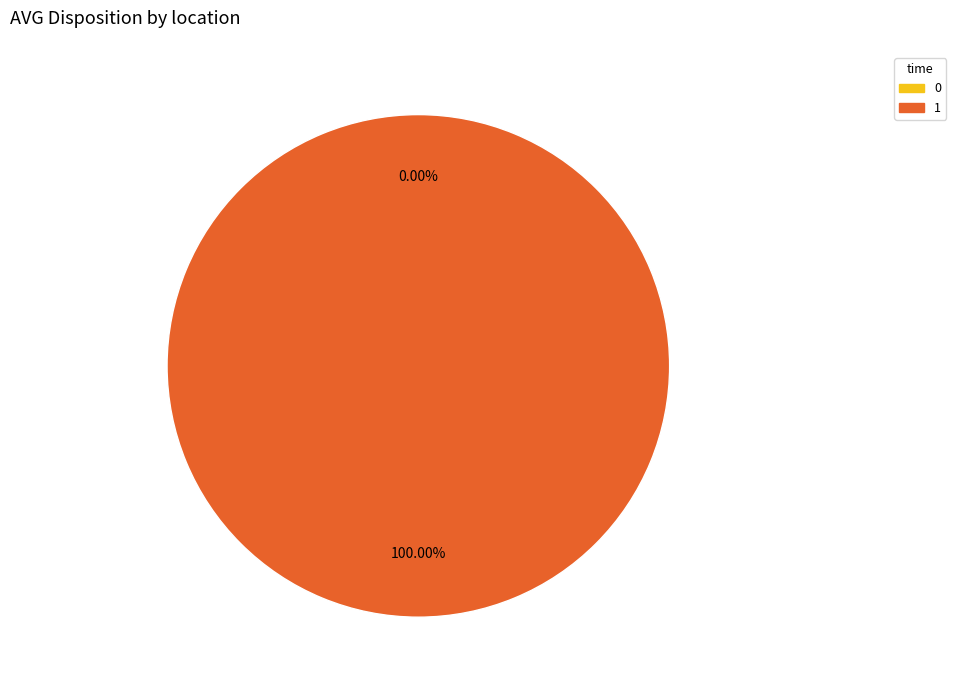

True or false: 1 accounts for 100% of the total.

True